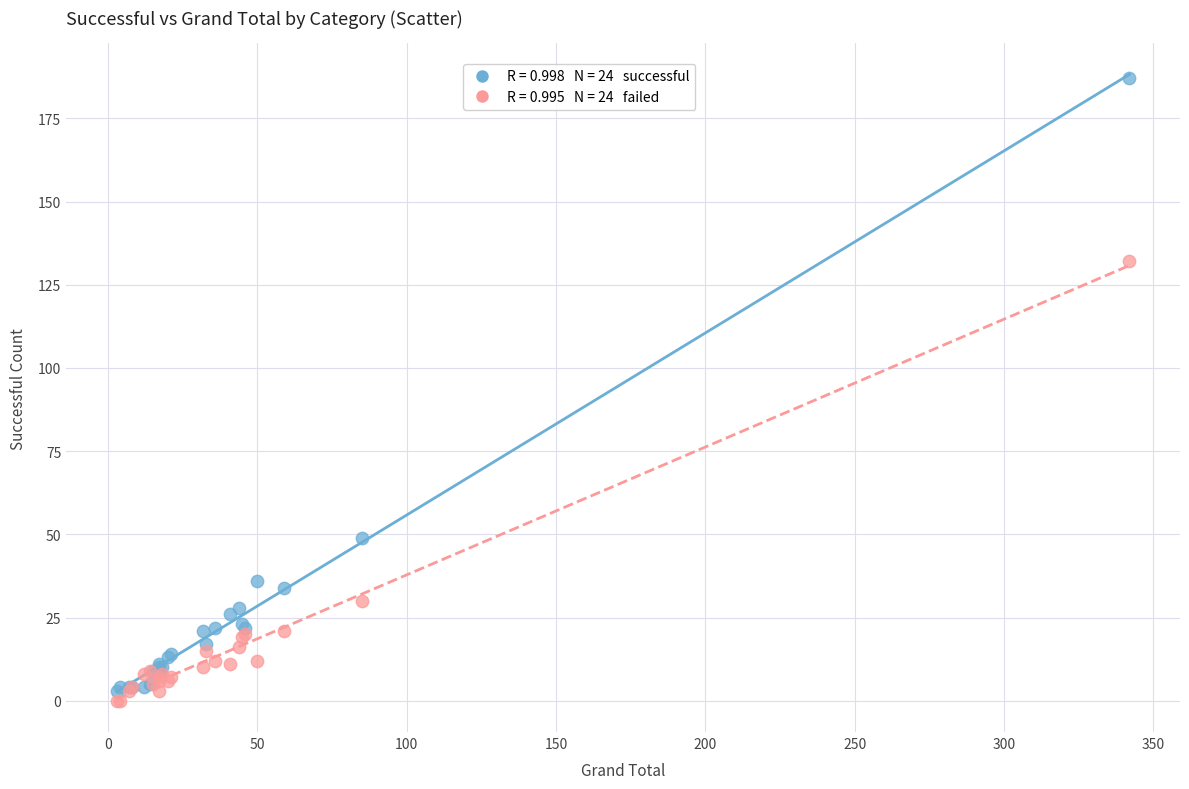

Across all series, what Y value is closest to 93?

132